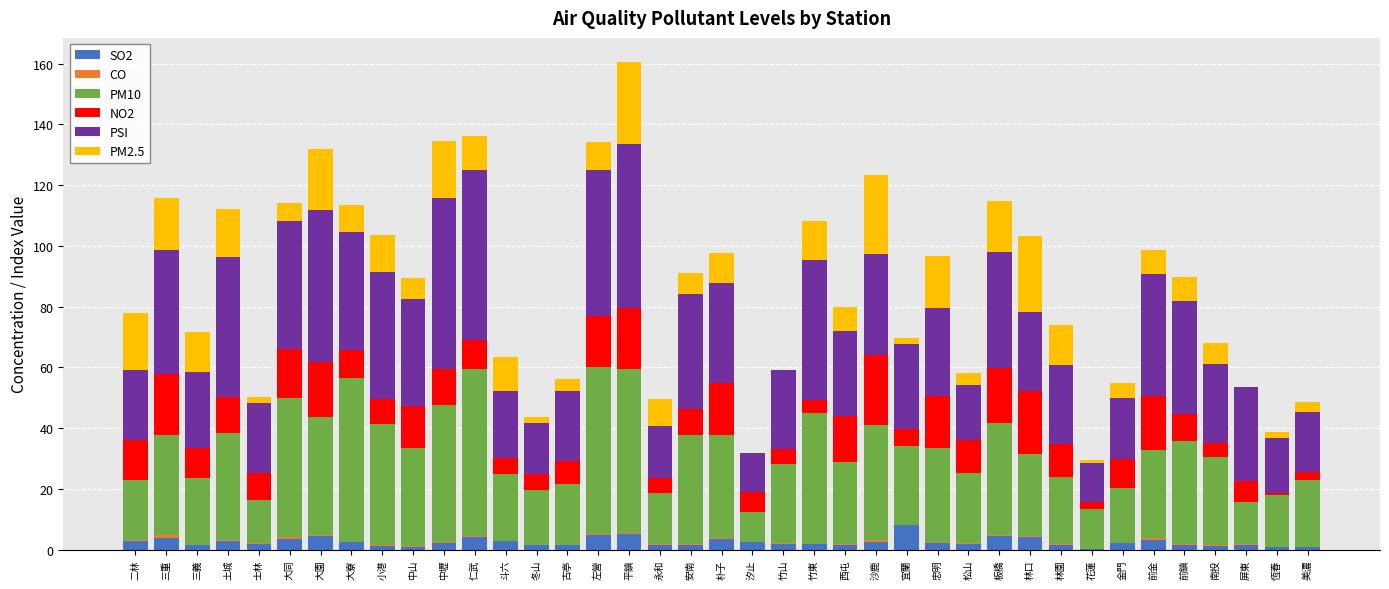

At which category is the sum across all series the highest?

平鎮